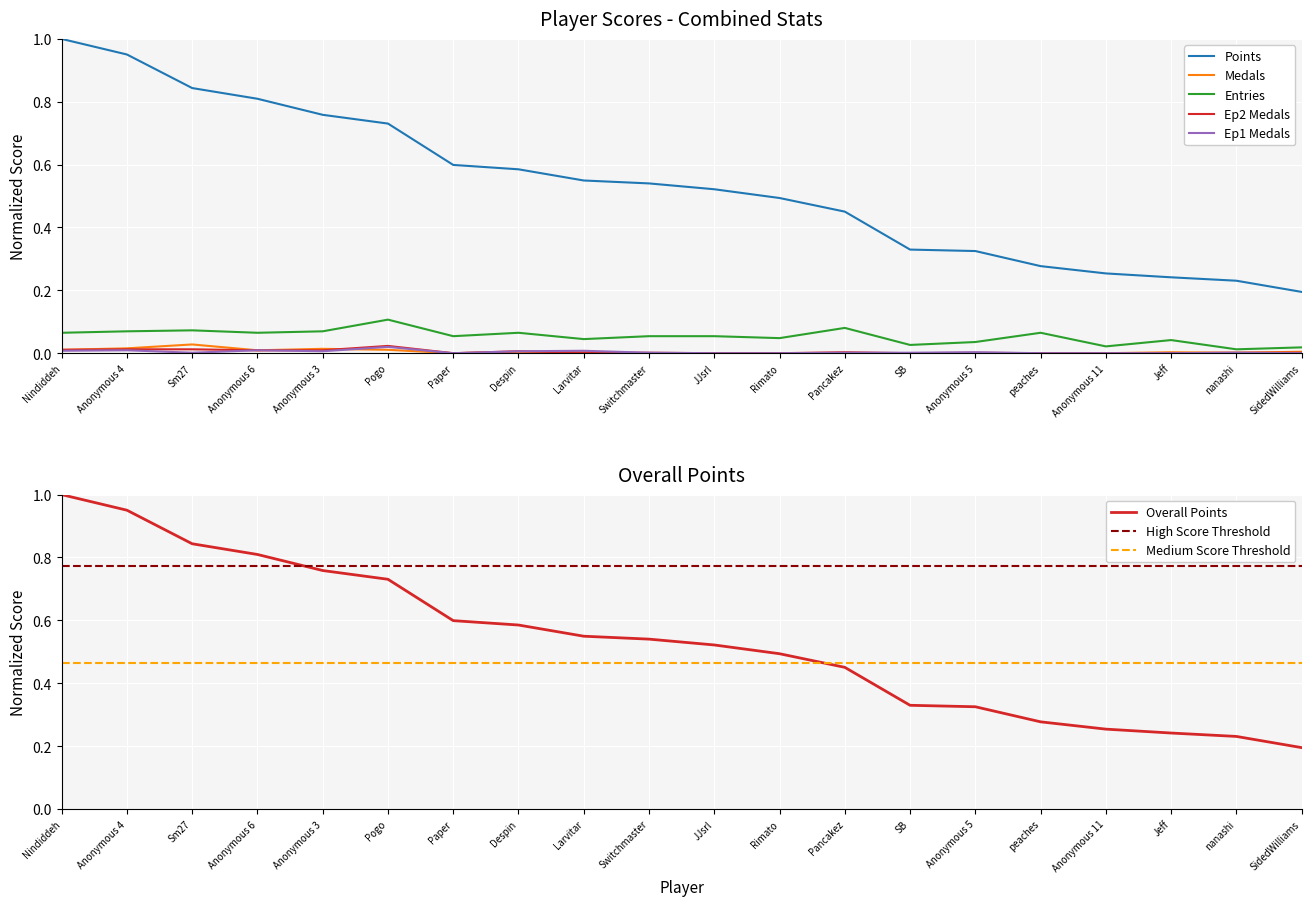

Reading left to right, what are all the values shown in this chart?

Points: Nindiddeh=1.0	Anonymous 4=1.0	Sm27=0.8	Anonymous 6=0.8	Anonymous 3=0.8	Pogo=0.7	Paper=0.6	Despin=0.6	Larvitar=0.5	Switchmaster=0.5	JJsrl=0.5	Rimato=0.5	Pancakez=0.5	SB=0.3	Anonymous 5=0.3	peaches=0.3	Anonymous 11=0.3	Jeff=0.2	nanashi=0.2	SidedWilliams=0.2
Medals: Nindiddeh=0.0	Anonymous 4=0.0	Sm27=0.0	Anonymous 6=0.0	Anonymous 3=0.0	Pogo=0.0	Paper=0.0	Despin=0.0	Larvitar=0.0	Switchmaster=0.0	JJsrl=0.0	Rimato=0.0	Pancakez=0.0	SB=0.0	Anonymous 5=0.0	peaches=0.0	Anonymous 11=0.0	Jeff=0.0	nanashi=0.0	SidedWilliams=0.0
Entries: Nindiddeh=0.1	Anonymous 4=0.1	Sm27=0.1	Anonymous 6=0.1	Anonymous 3=0.1	Pogo=0.1	Paper=0.1	Despin=0.1	Larvitar=0.0	Switchmaster=0.1	JJsrl=0.1	Rimato=0.0	Pancakez=0.1	SB=0.0	Anonymous 5=0.0	peaches=0.1	Anonymous 11=0.0	Jeff=0.0	nanashi=0.0	SidedWilliams=0.0
col_3: Nindiddeh=0.0	Anonymous 4=0.0	Sm27=0.0	Anonymous 6=0.0	Anonymous 3=0.0	Pogo=0.0	Paper=0.0	Despin=0.0	Larvitar=0.0	Switchmaster=0.0	JJsrl=0.0	Rimato=0.0	Pancakez=0.0	SB=0.0	Anonymous 5=0.0	peaches=0.0	Anonymous 11=0.0	Jeff=0.0	nanashi=0.0	SidedWilliams=0.0
col_4: Nindiddeh=0.0	Anonymous 4=0.0	Sm27=0.0	Anonymous 6=0.0	Anonymous 3=0.0	Pogo=0.0	Paper=0.0	Despin=0.0	Larvitar=0.0	Switchmaster=0.0	JJsrl=0.0	Rimato=0.0	Pancakez=0.0	SB=0.0	Anonymous 5=0.0	peaches=0.0	Anonymous 11=0.0	Jeff=0.0	nanashi=0.0	SidedWilliams=0.0